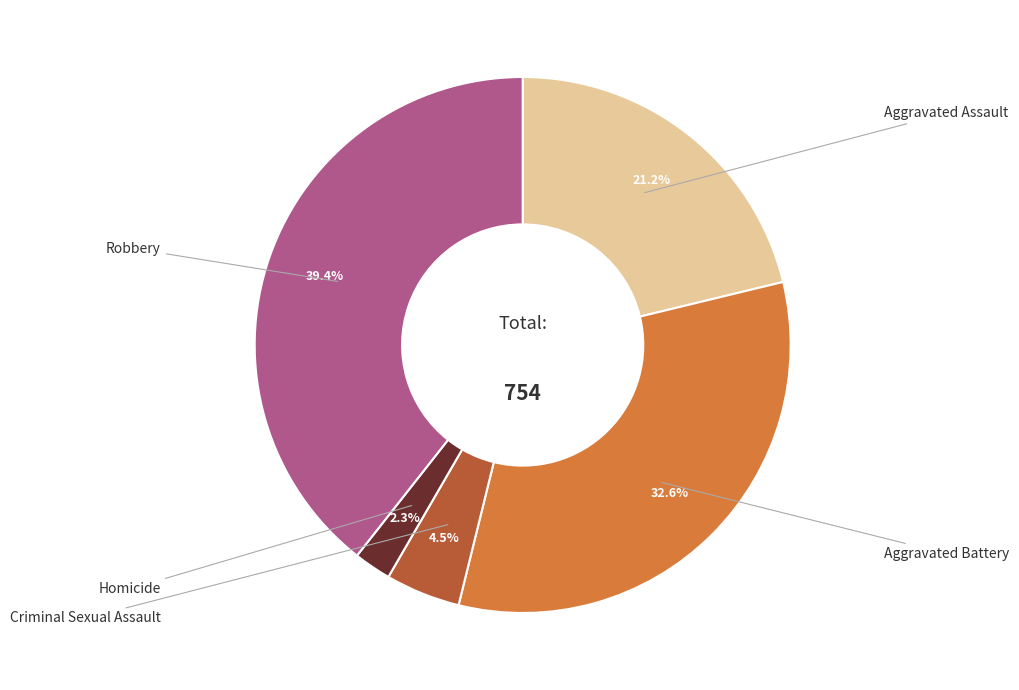

Is there any slice that represents more than half of the pie?

No